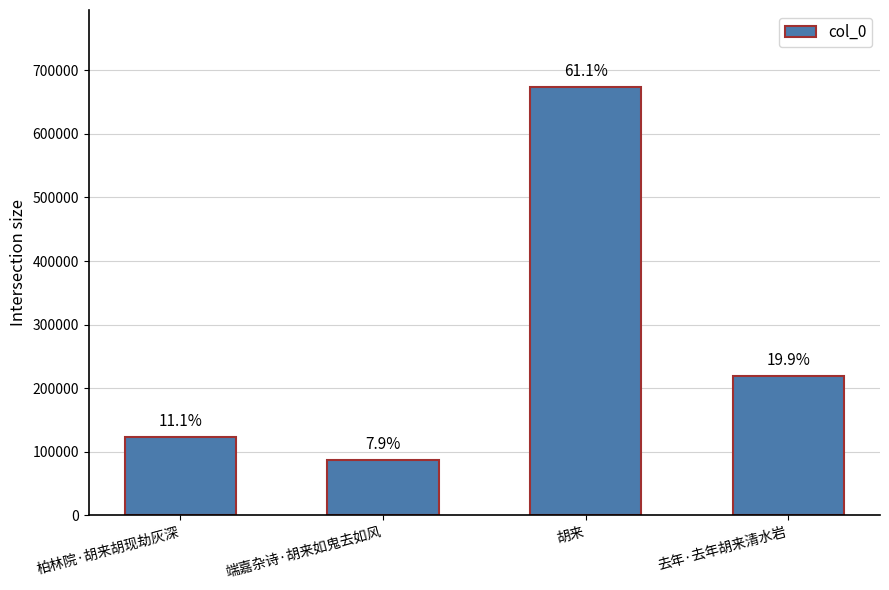

Does the chart contain any negative values?

No